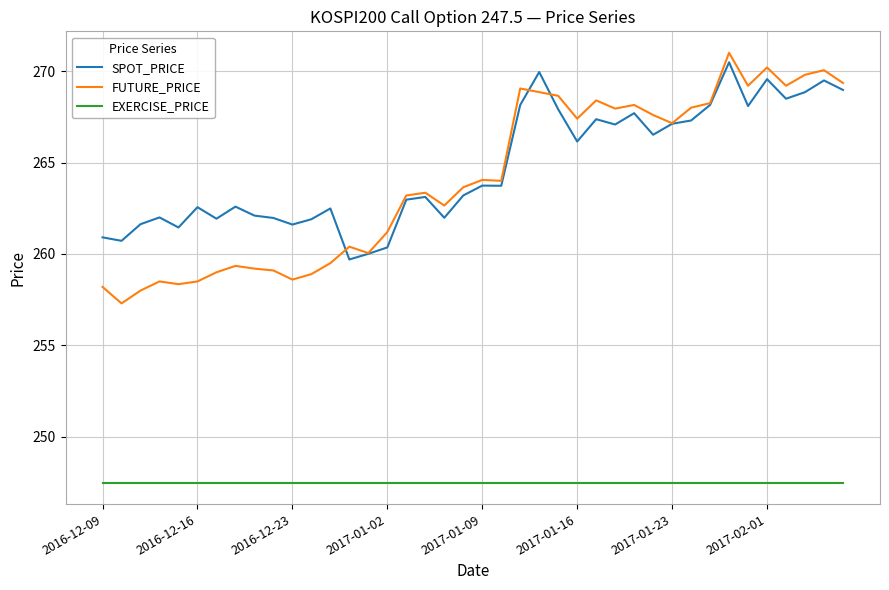

How many lines are shown in the chart?

3